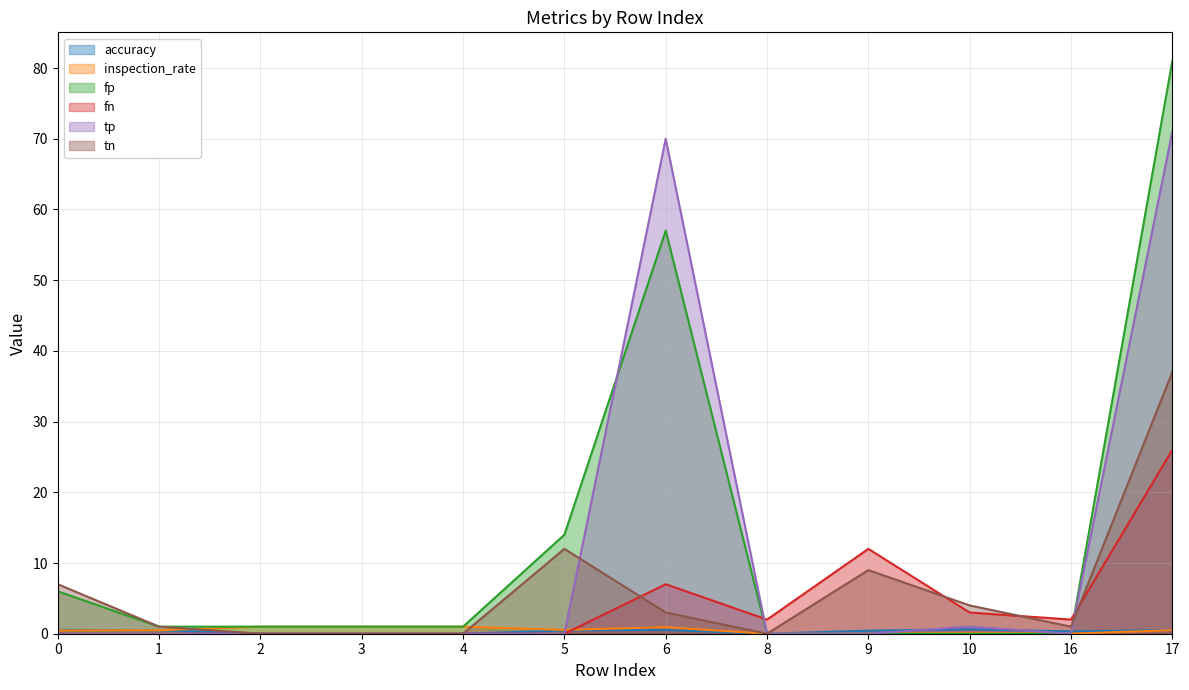

Which label corresponds to the smallest value in the chart?

2